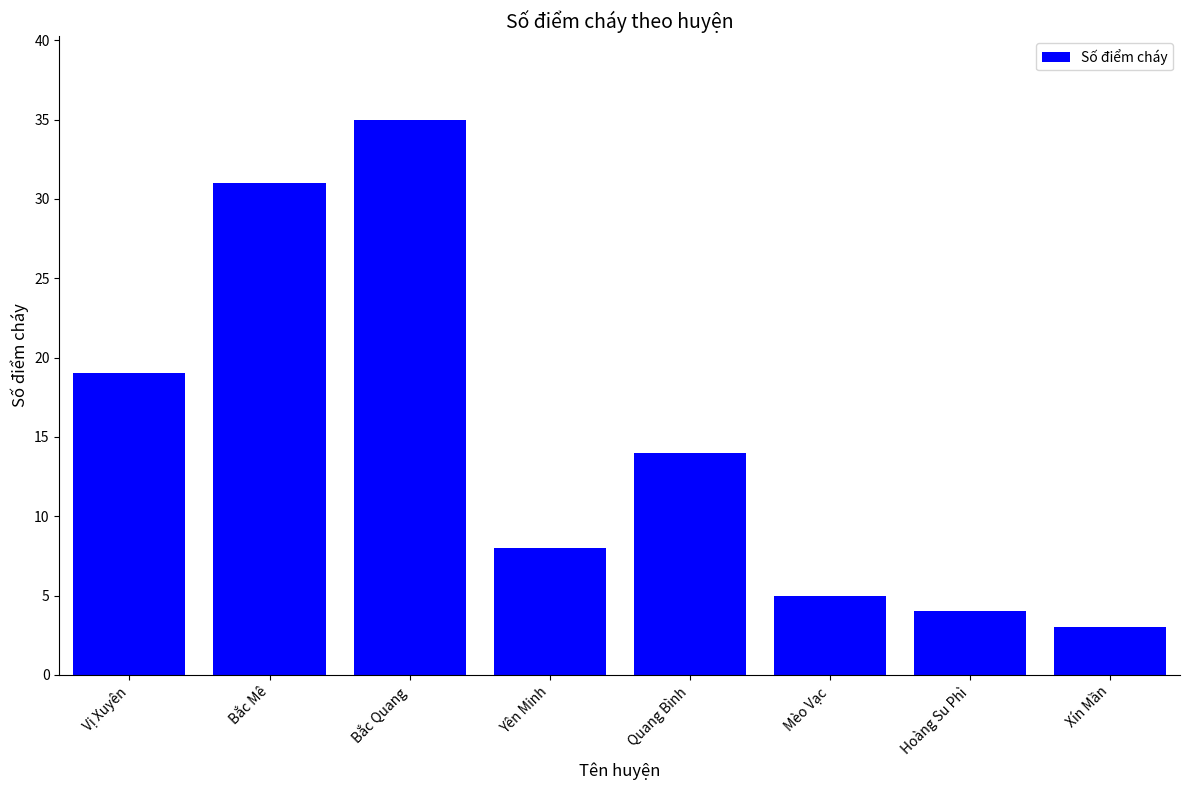

Is it true that the value at Bắc Mê is 19?

False